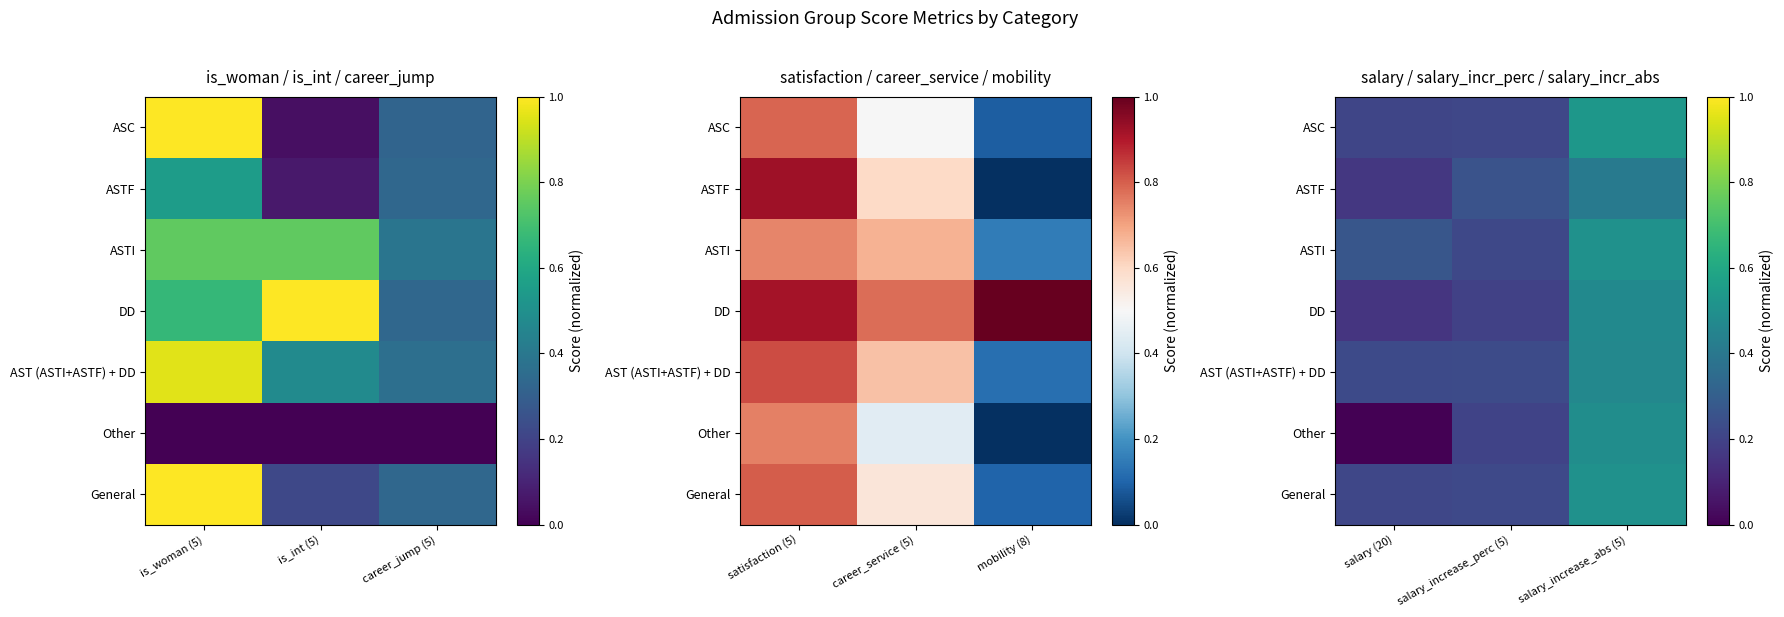

List the labels in order of Other value, smallest first.

salary (20), salary_increase_perc (5), salary_increase_abs (5)